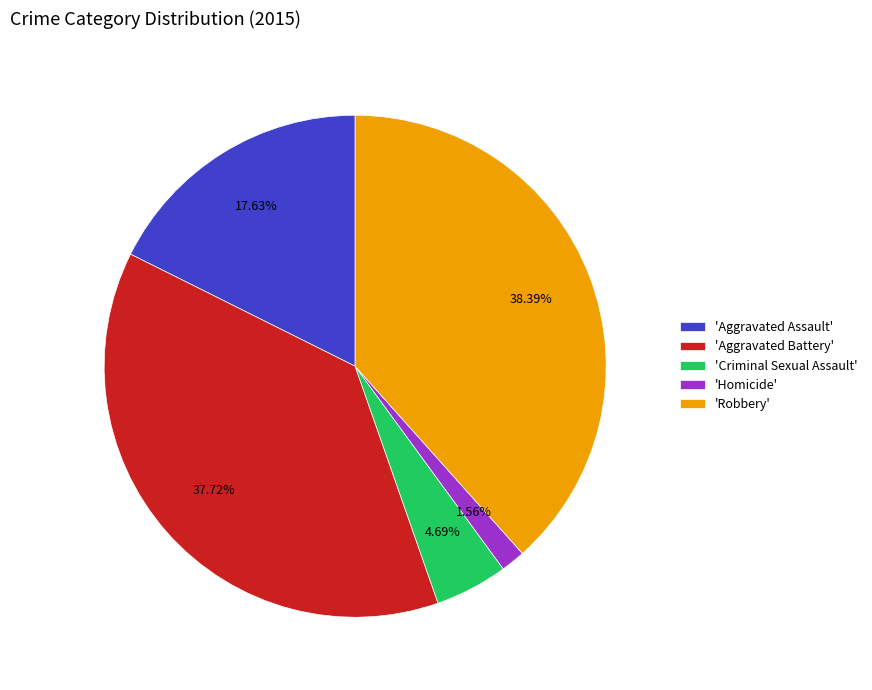

Does any single category account for the majority?

No